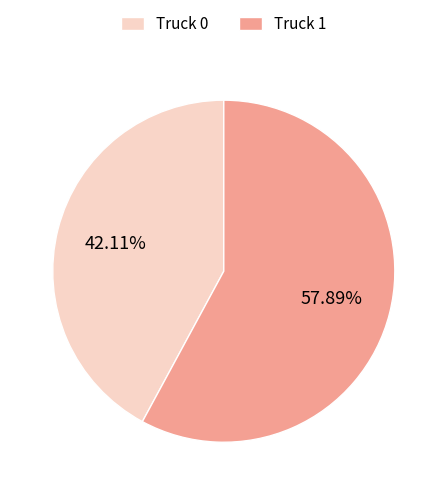

What percentage do Truck 0 and Truck 1 together represent?

100.0%